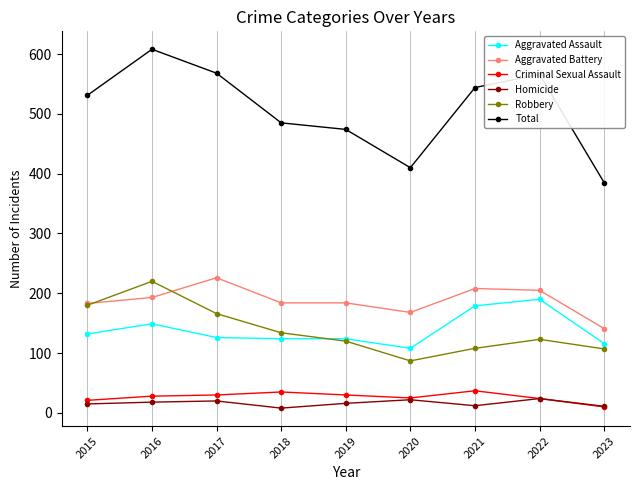

True or false: Aggravated Assault and Total cross at least once.

False